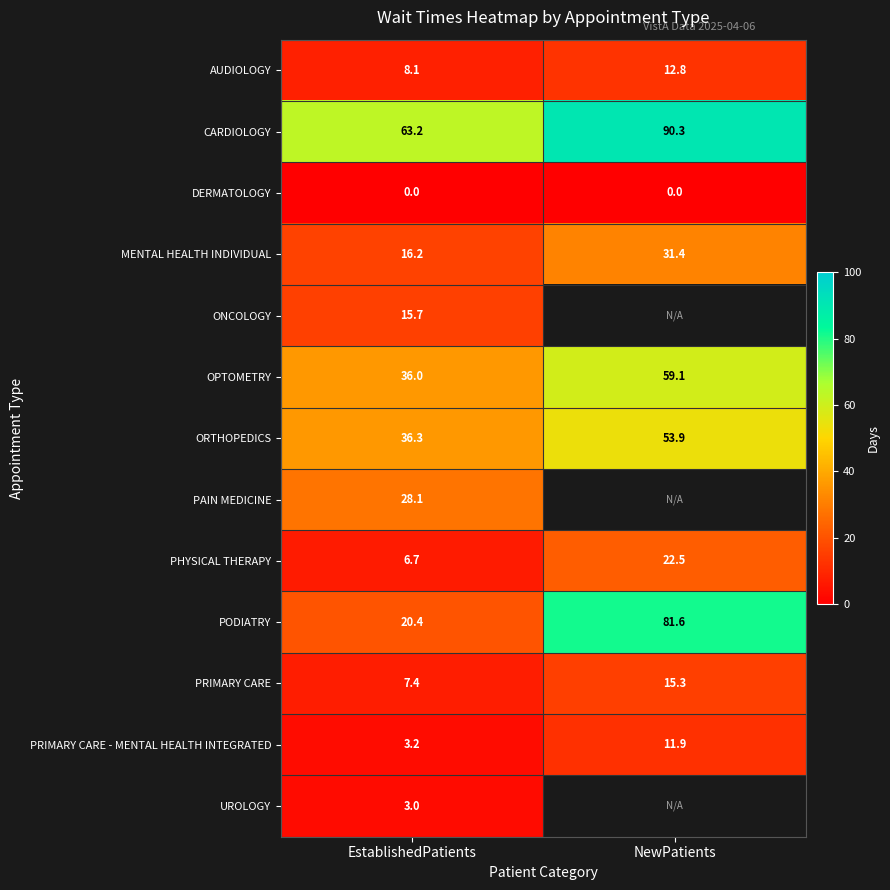

What is the minimum value for OPTOMETRY?

36.0